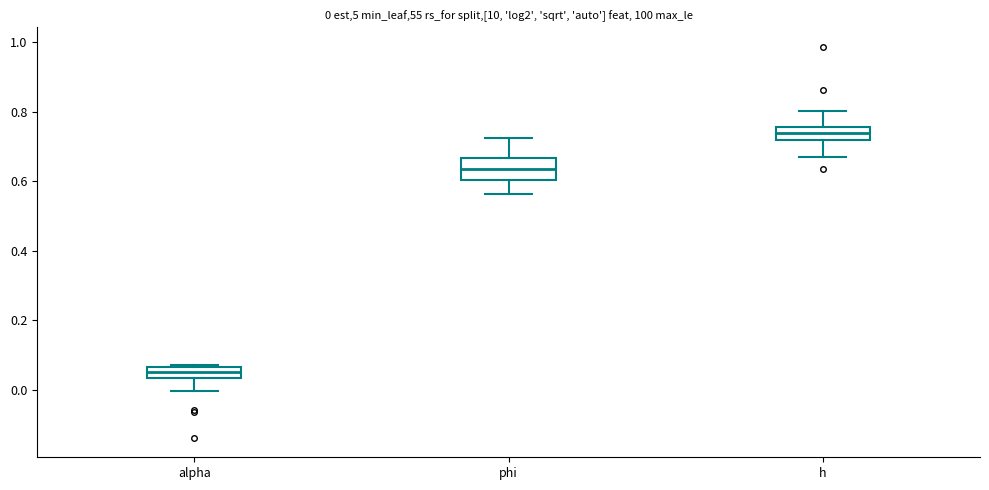

Which box has the lowest median line?

alpha